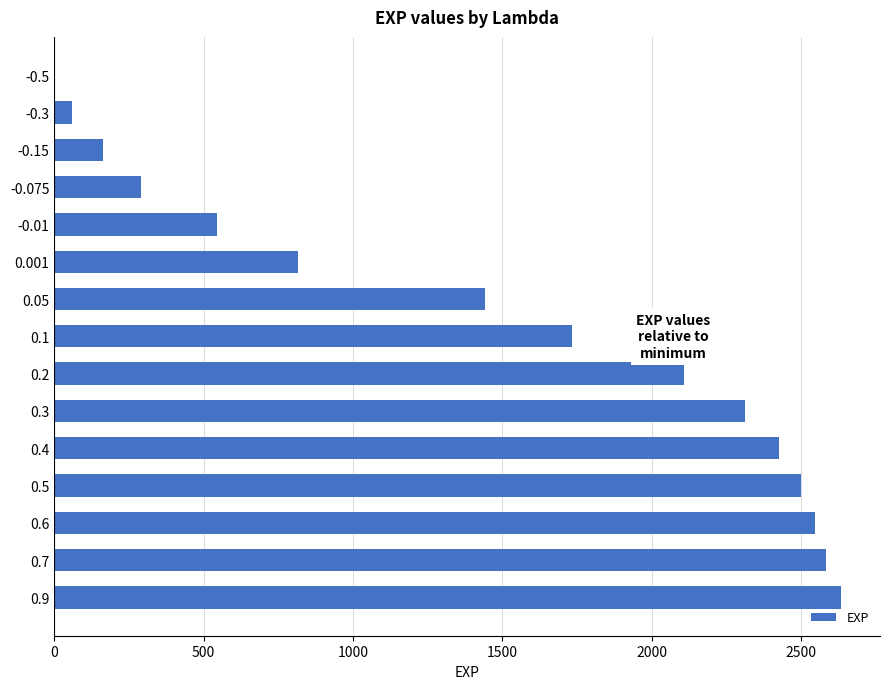

What is the change in value from -0.01 to 0.7?

+2040.6